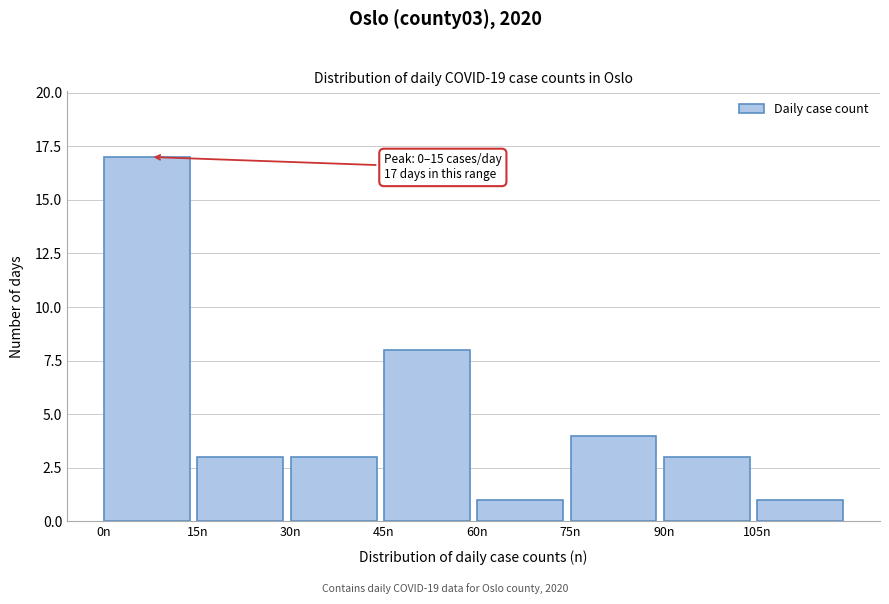

Over which range of the x-axis is the bar tallest?

0 to 15